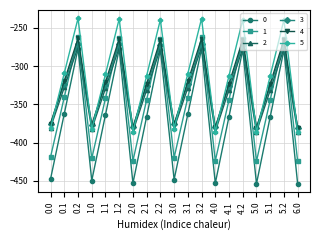

What is the label of the 12th point from the left?

3.2